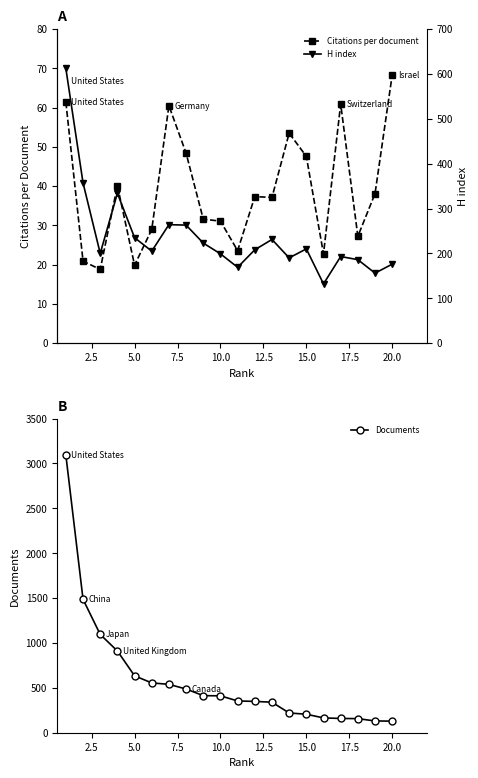

Is this an area chart (filled region under the line)?

No